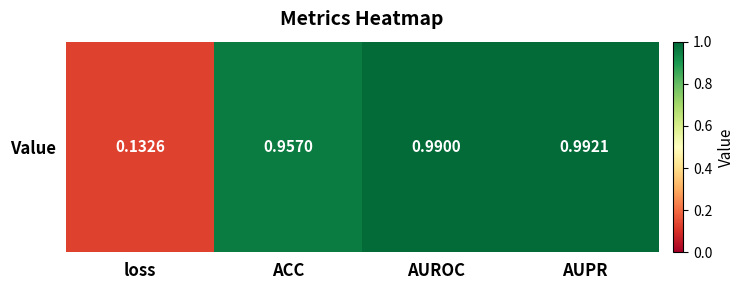

Rank the categories by value from lowest to highest.

loss, ACC, AUROC, AUPR